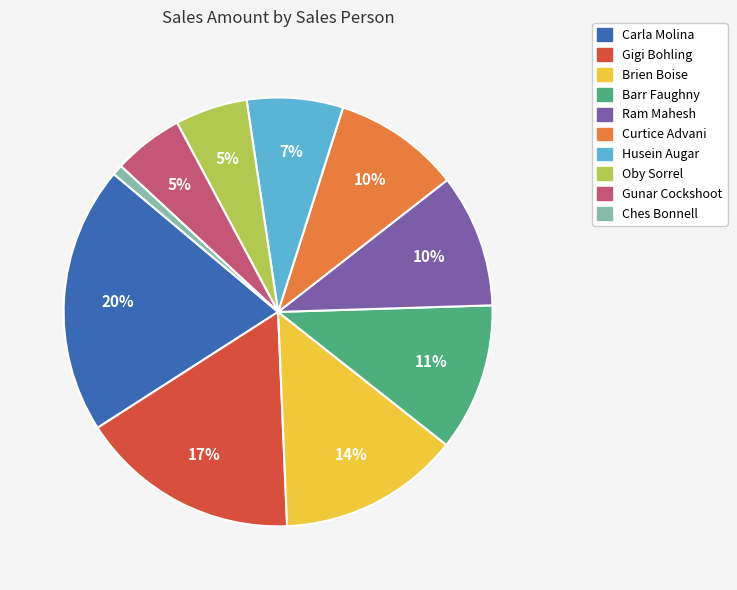

Count the number of slices in the pie.

10